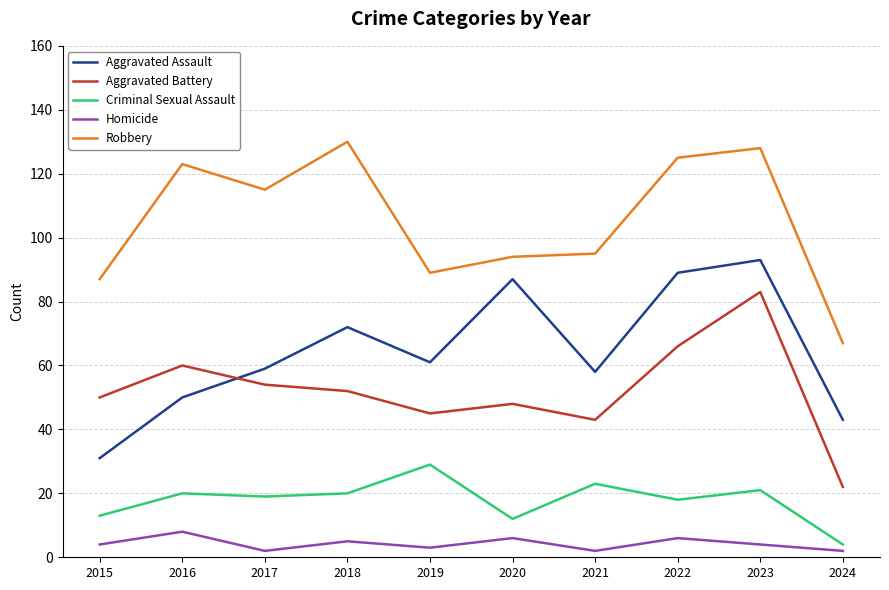

True or false: Robbery has a value of 95 at 2021.

True